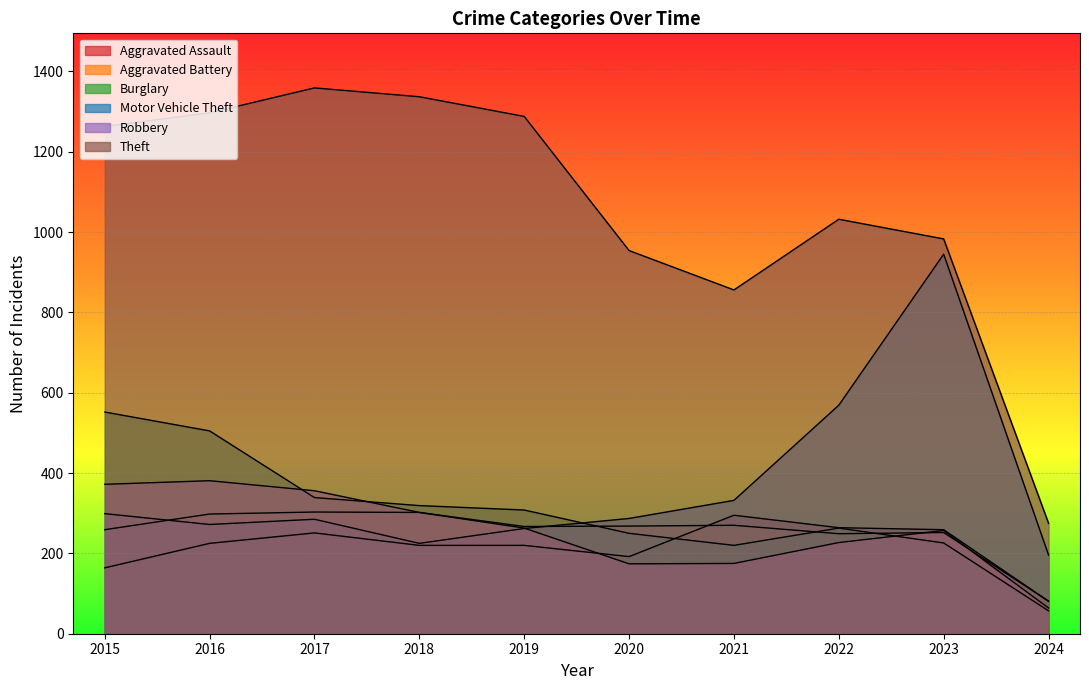

How many times do Aggravated Battery and Aggravated Assault cross each other?

1